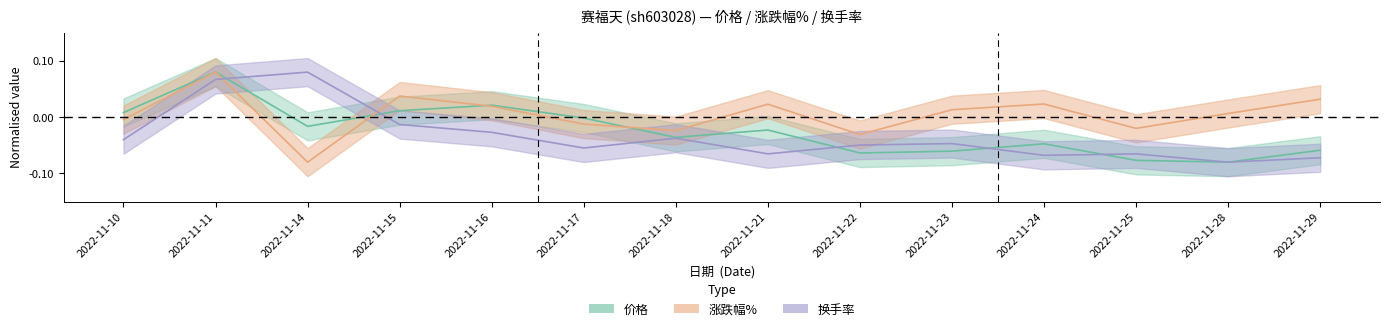

The 价格 series shows 0.0 at 2022-11-10. True or false?

True